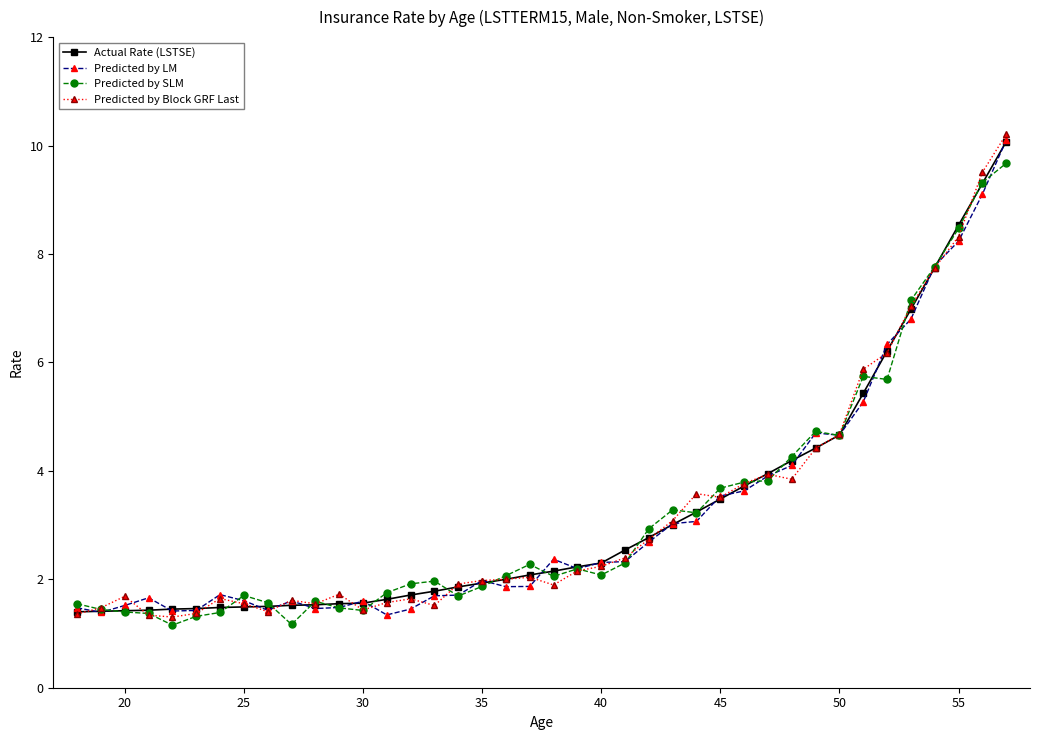

Which series has the widest spread of values?

Predicted by Block GRF Last